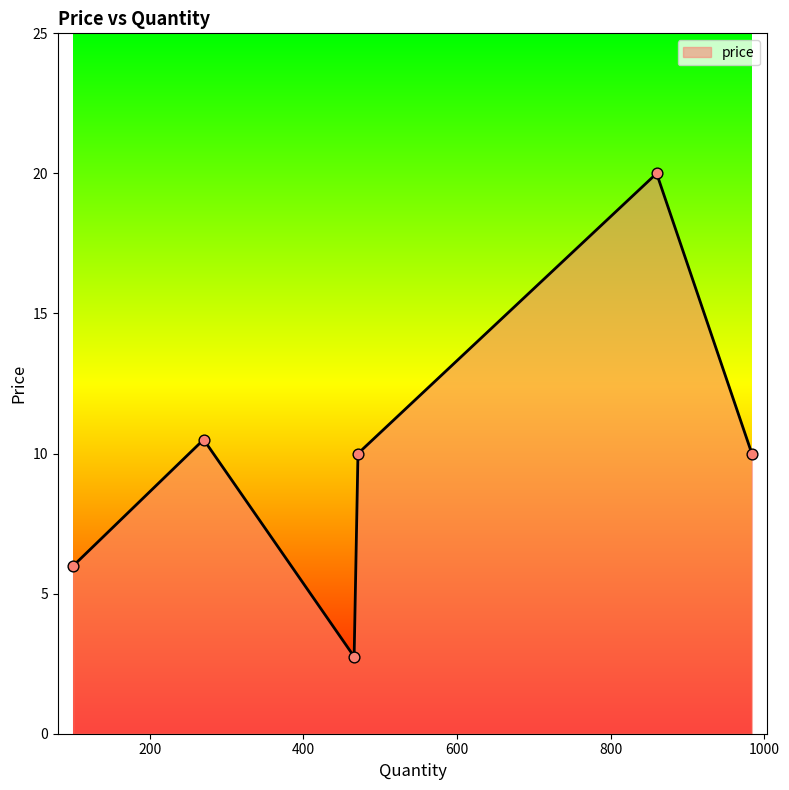

How many interior local valleys (lower than both neighbors) does the data have?

1